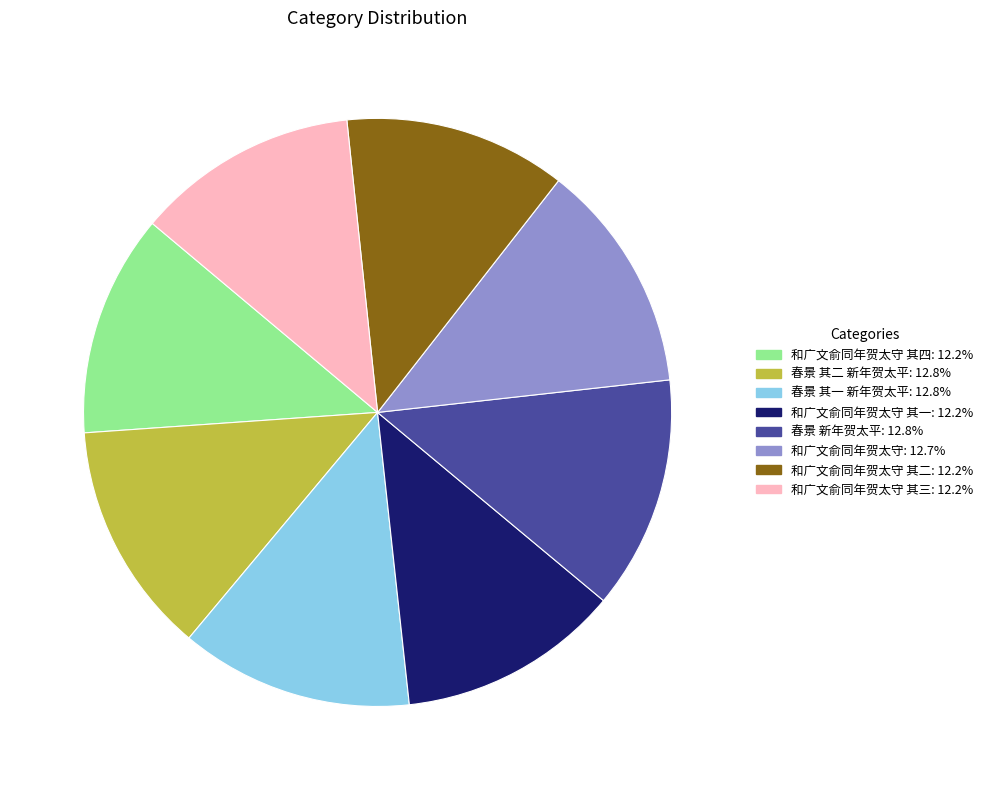

Do 和广文俞同年贺太守 其二: 12.2% and 春景 新年贺太平: 12.8% together represent more than half of the pie?

No